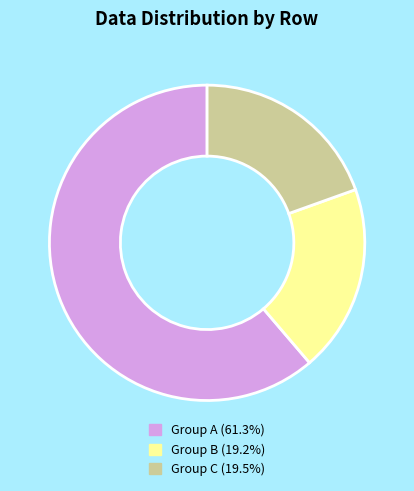

Does any single category account for the majority?

Yes